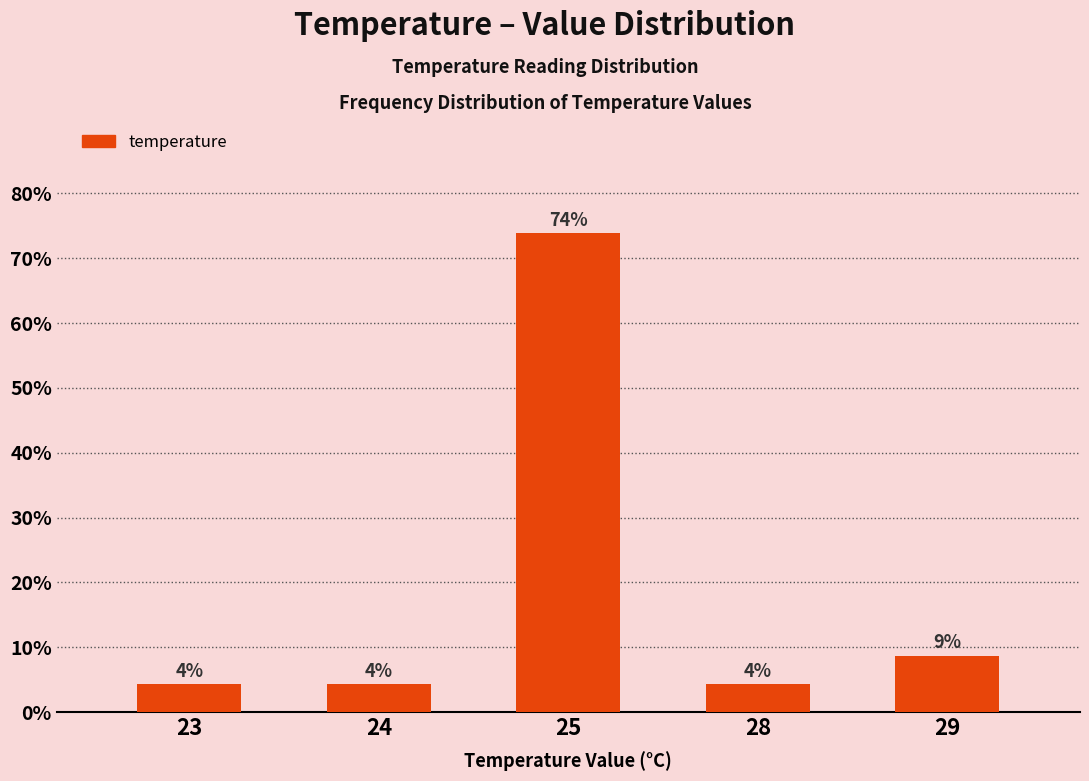

Approximately how many times larger is the value at 29 compared to 28?

2.0